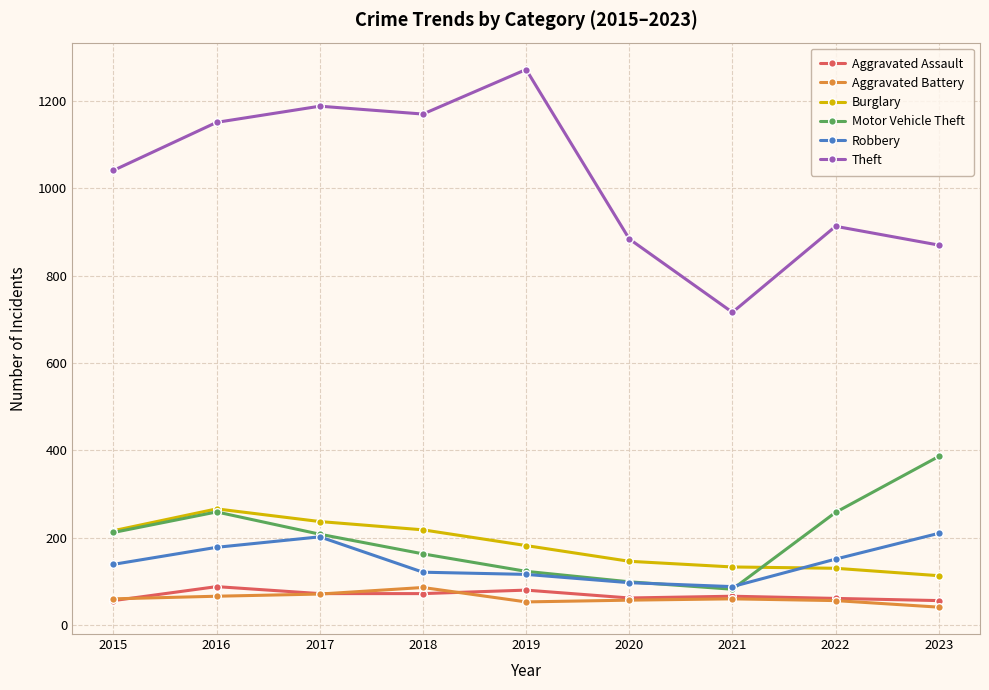

What is the value of the Robbery point at the 5th from the left?

116